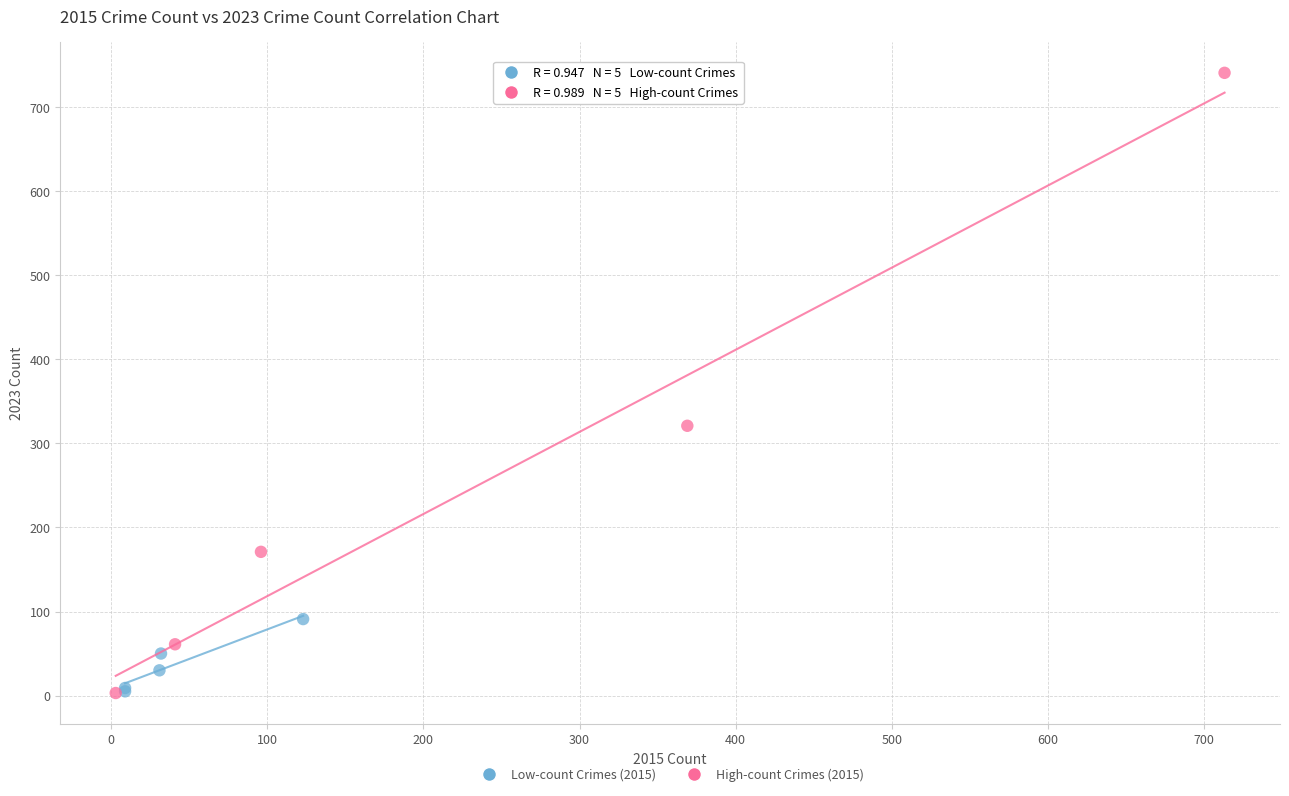

Which series has the largest Y range (max minus min)?

High-count Crimes (2015)